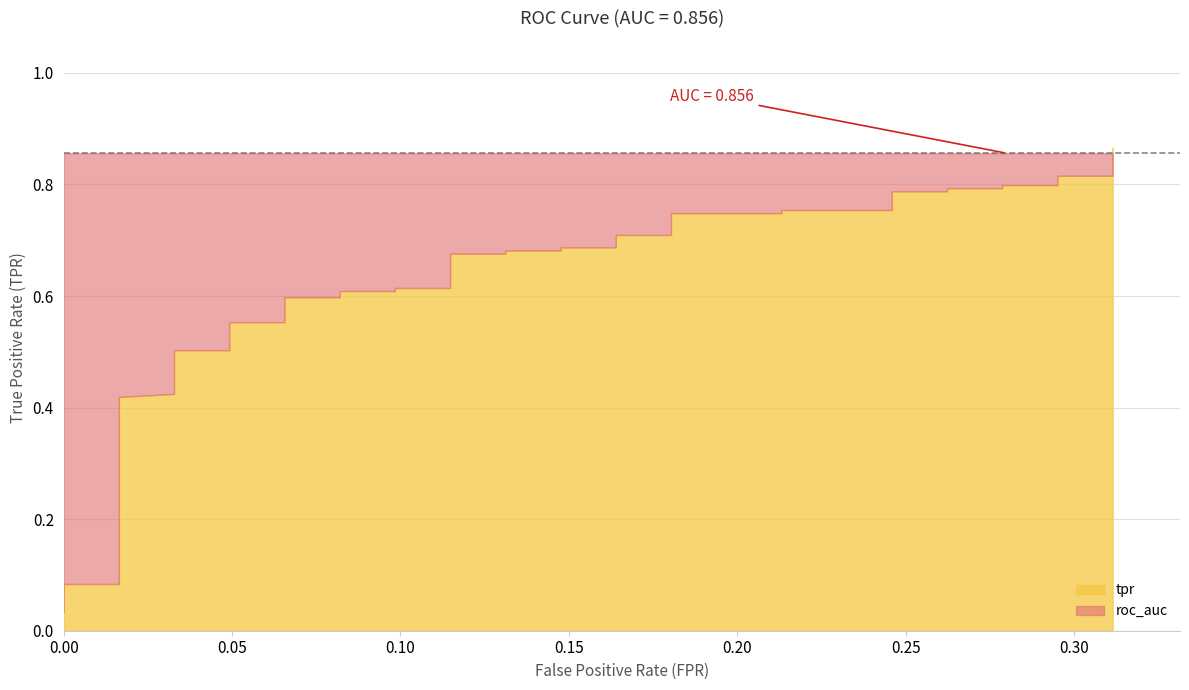

What is the spread (max minus min) of values at 5?

0.7